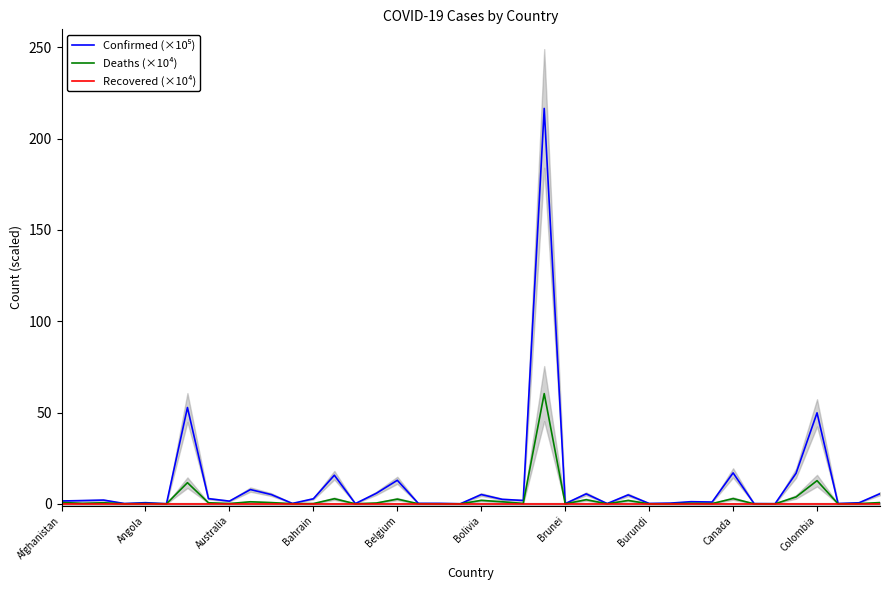

At how many categories does at least one series exceed 82?

1